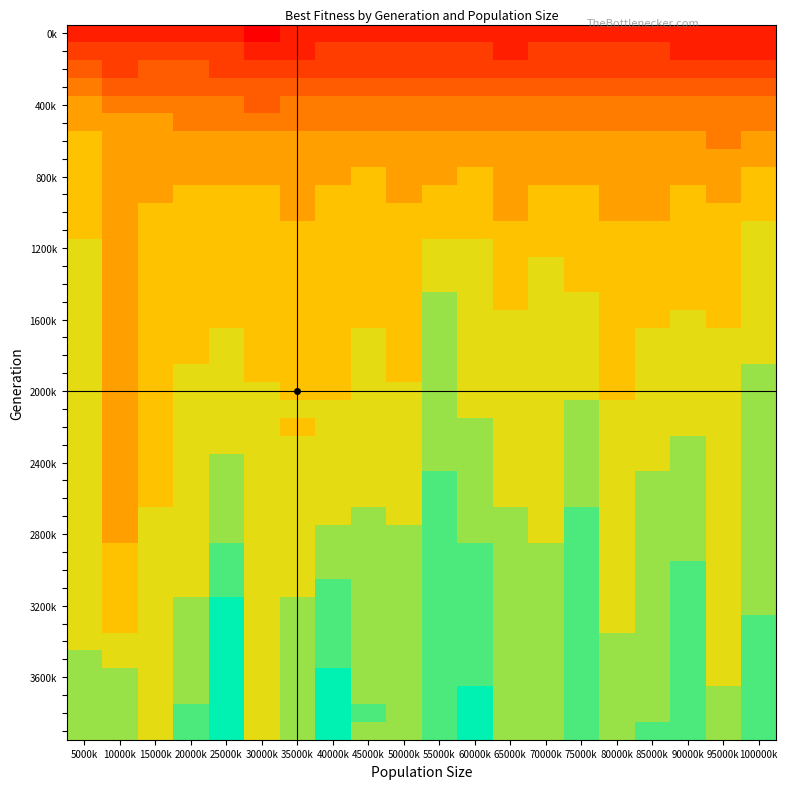

Which has a higher value, 20000k or 60000k?

20000k